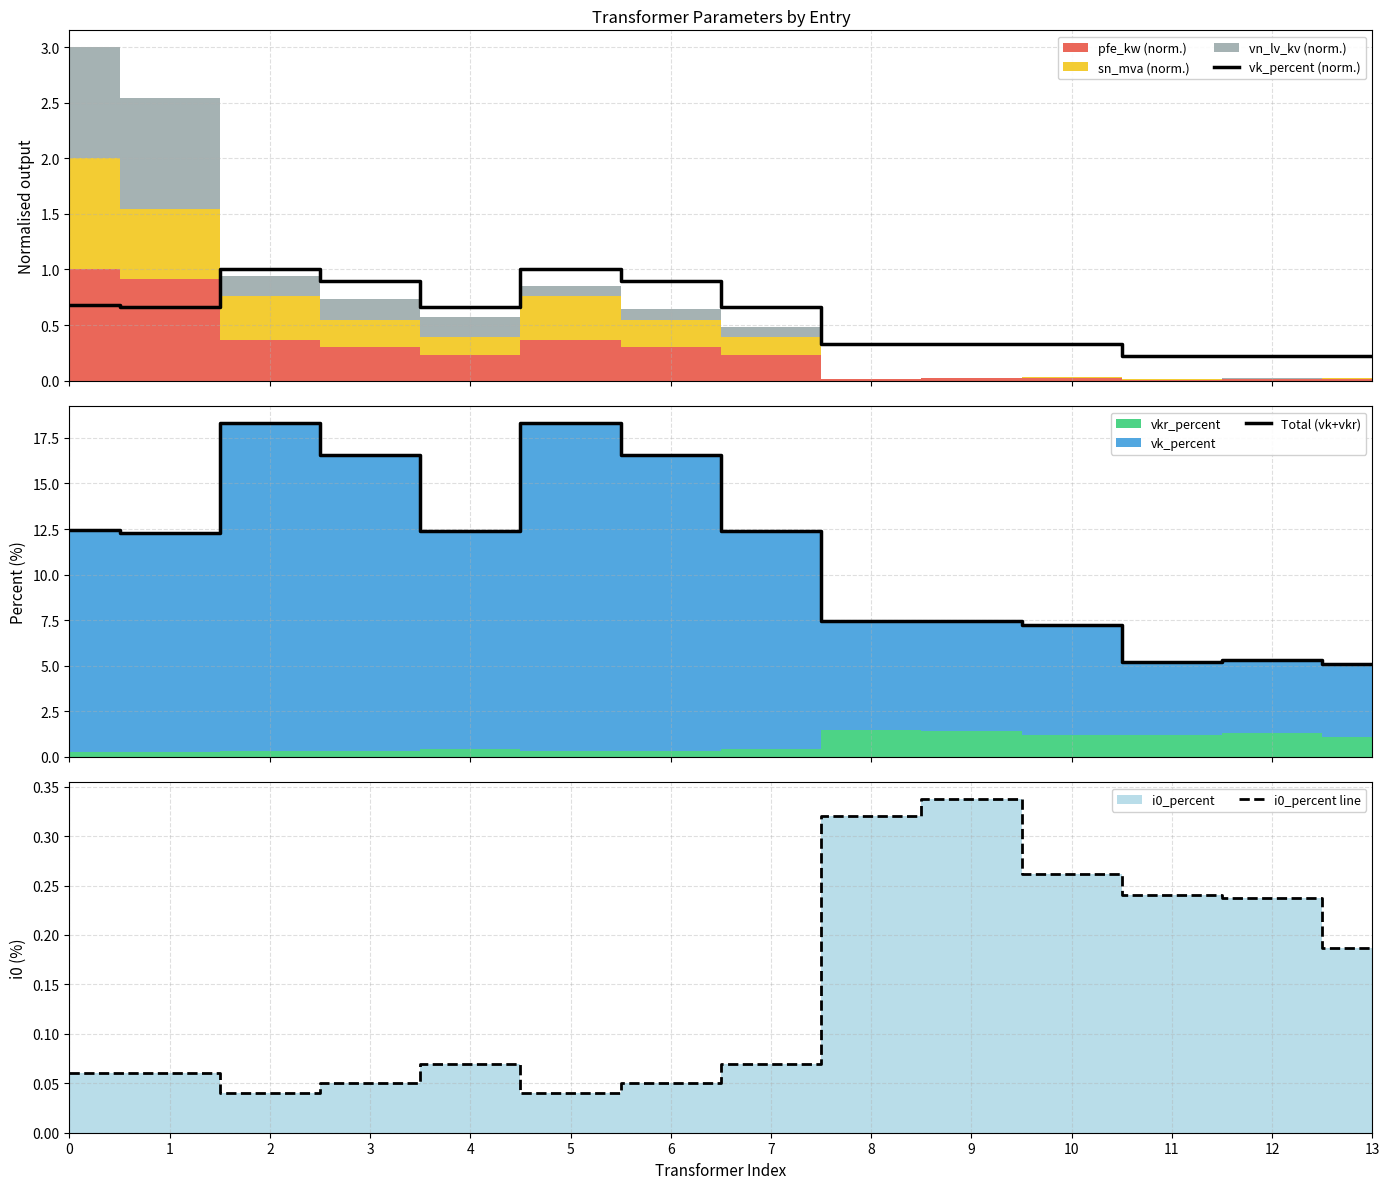

What is the minimum value for Total (vk+vkr)?

5.1